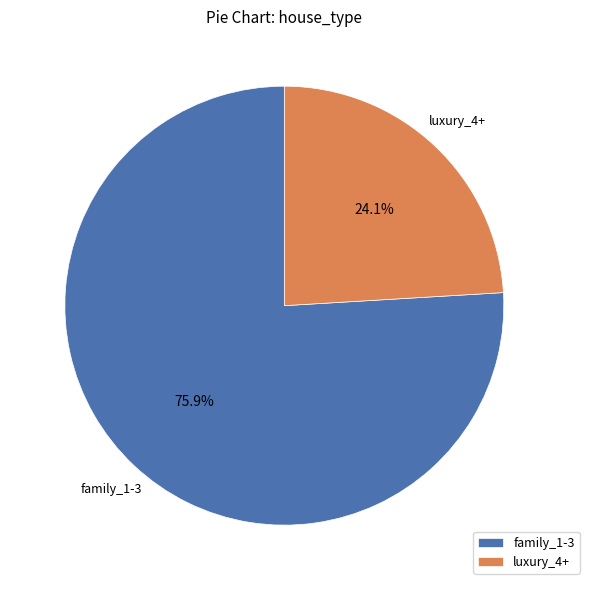

Which category has the smallest portion of the pie?

luxury_4+